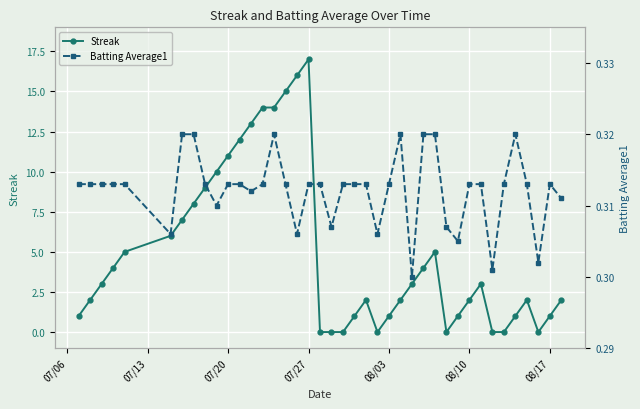

At how many categories does at least one series exceed 1?

26